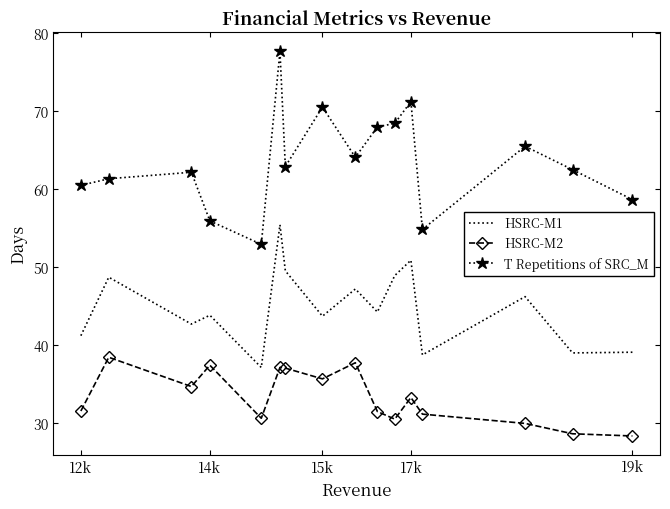

What is the difference between the maximum and minimum values in the HSRC-M1 series?

18.3